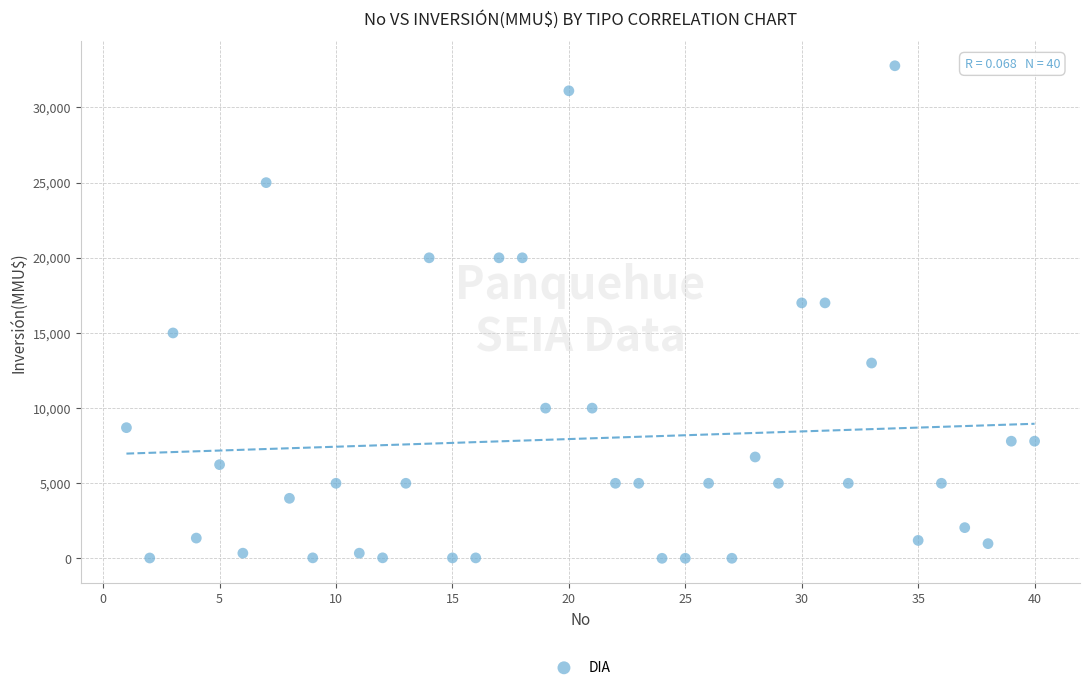

What is the range of Y values (max minus min)?

32765